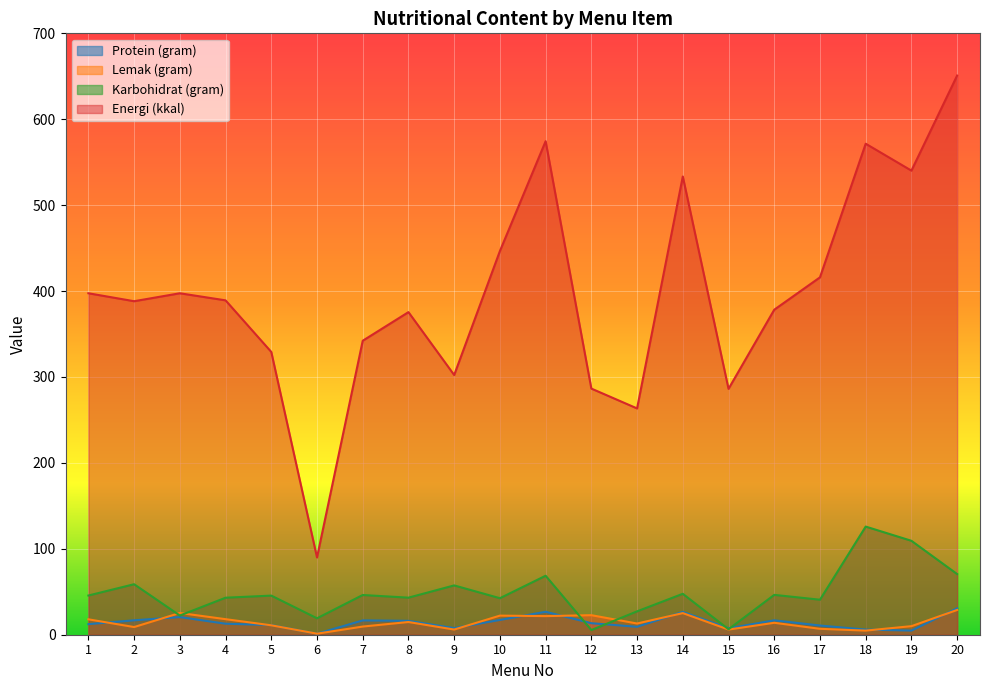

Reading right to left, list all the values displayed in this chart.

Protein (gram): 30.8	4.8	6.0	10.7	16.8	7.5	26.6	9.2	13.4	26.7	17.2	7.7	16.2	16.7	1.1	11.3	12.8	20.5	16.8	12.3
Lemak (gram): 28.8	10.0	4.8	6.9	13.9	6.0	25.2	13.0	22.7	21.7	22.2	6.0	14.8	9.5	1.2	11.0	18.1	25.3	8.9	17.9
Karbohidrat (gram): 70.6	109.3	125.9	40.7	46.4	6.3	47.6	27.2	5.4	68.7	42.5	57.4	43.1	46.2	19.1	45.5	43.1	22.3	58.8	45.6
Energi (kkal): 650.9	540.2	571.5	416.0	378.3	286.2	533.4	263.4	286.5	574.5	446.6	302.3	375.5	342.2	90.0	329.1	389.2	397.4	388.2	397.4